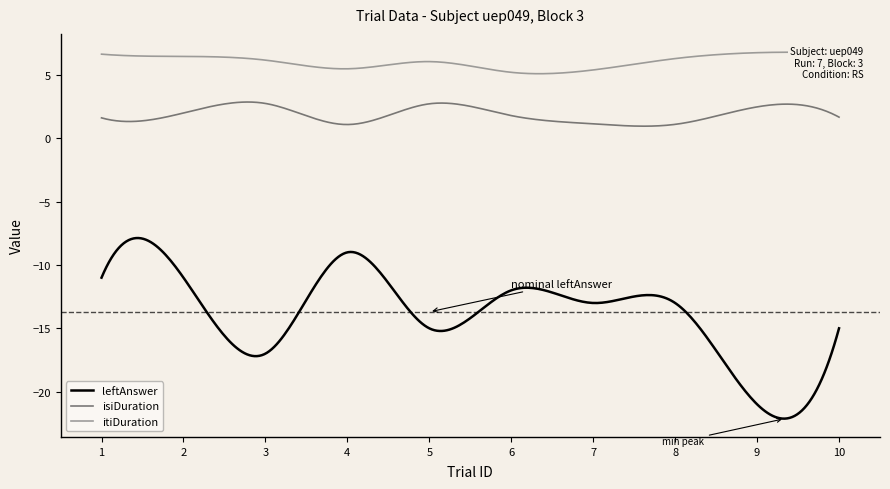

Is this an area chart (filled region under the line)?

No